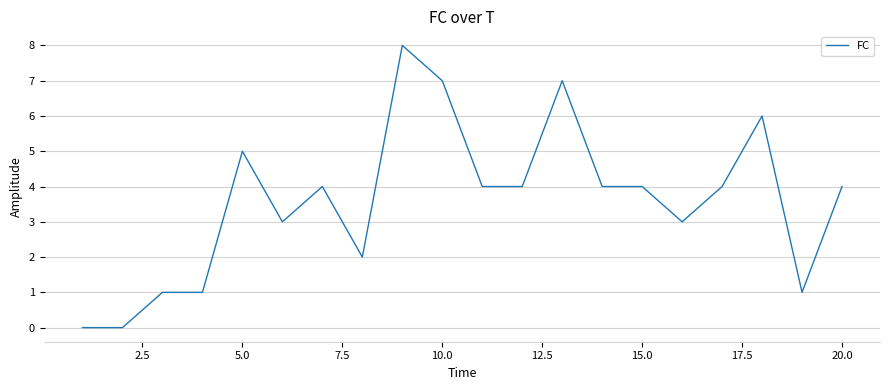

What is the difference between the maximum and minimum values?

8